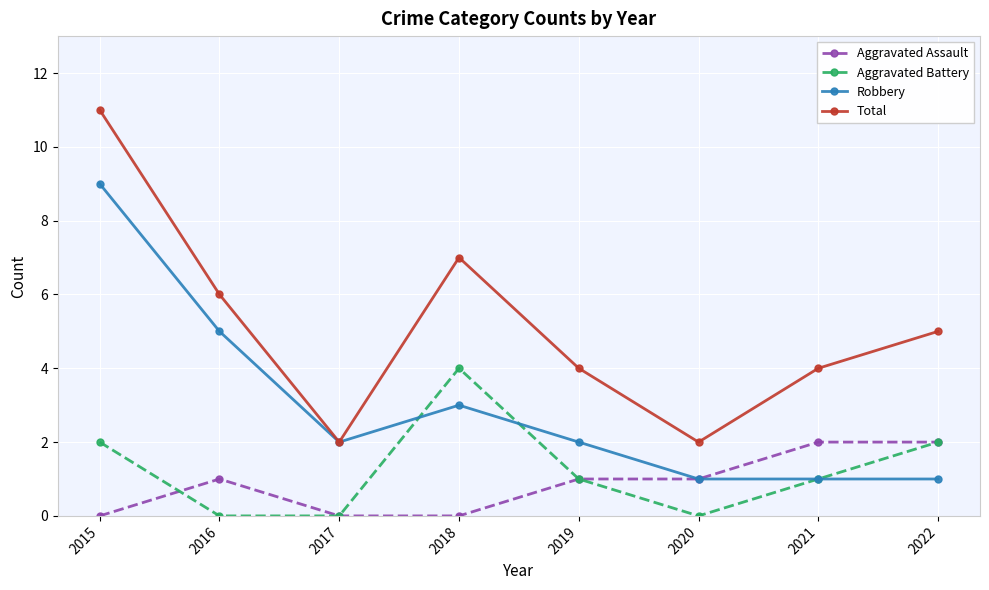

In Total, how many points are lower than both neighbors (excluding endpoints)?

2